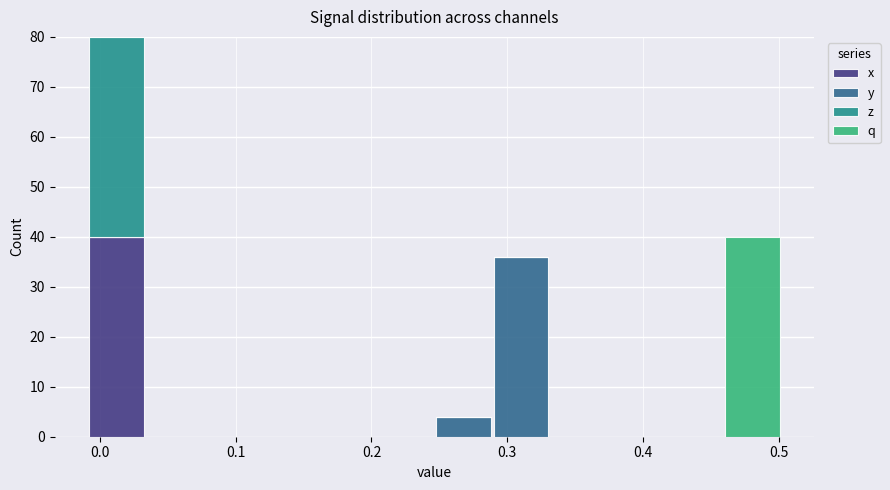

Which range on the x-axis has the tallest stacked bar (by total height)?

-0.01 to 0.03